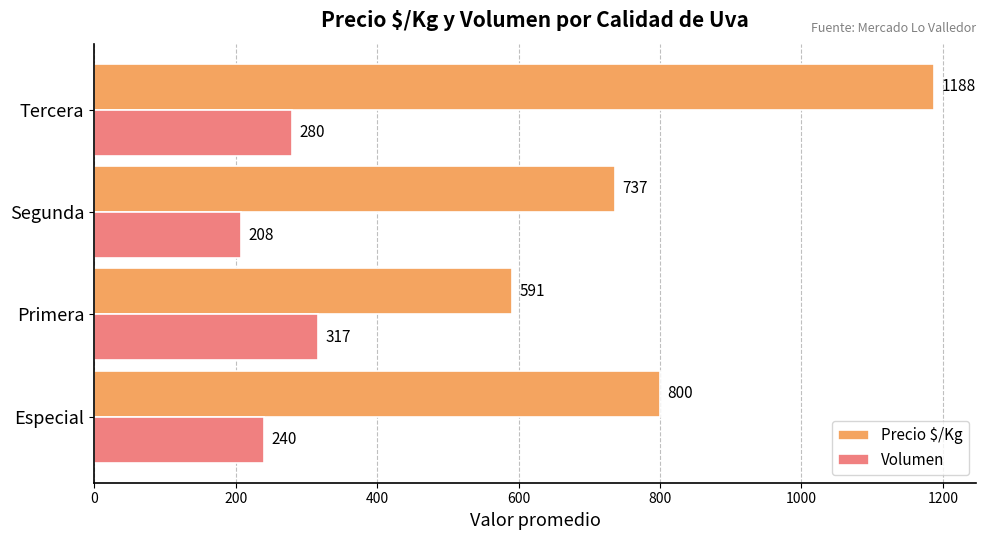

Which series has the largest range (max minus min)?

Precio $/Kg